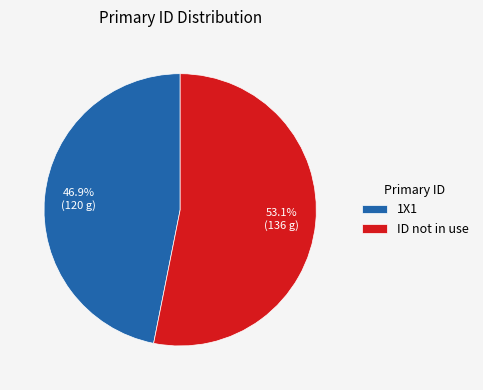

Approximately how many times larger is the value at ID not in use compared to 1X1?

1.1